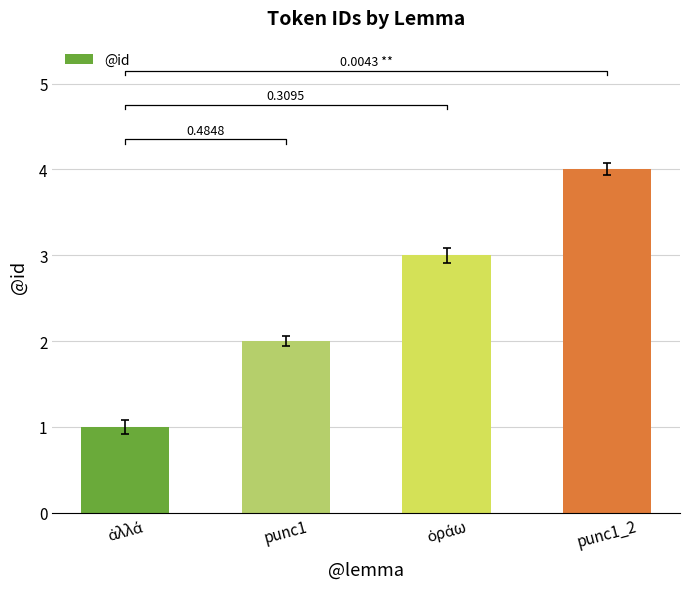

What is the smallest value displayed?

1